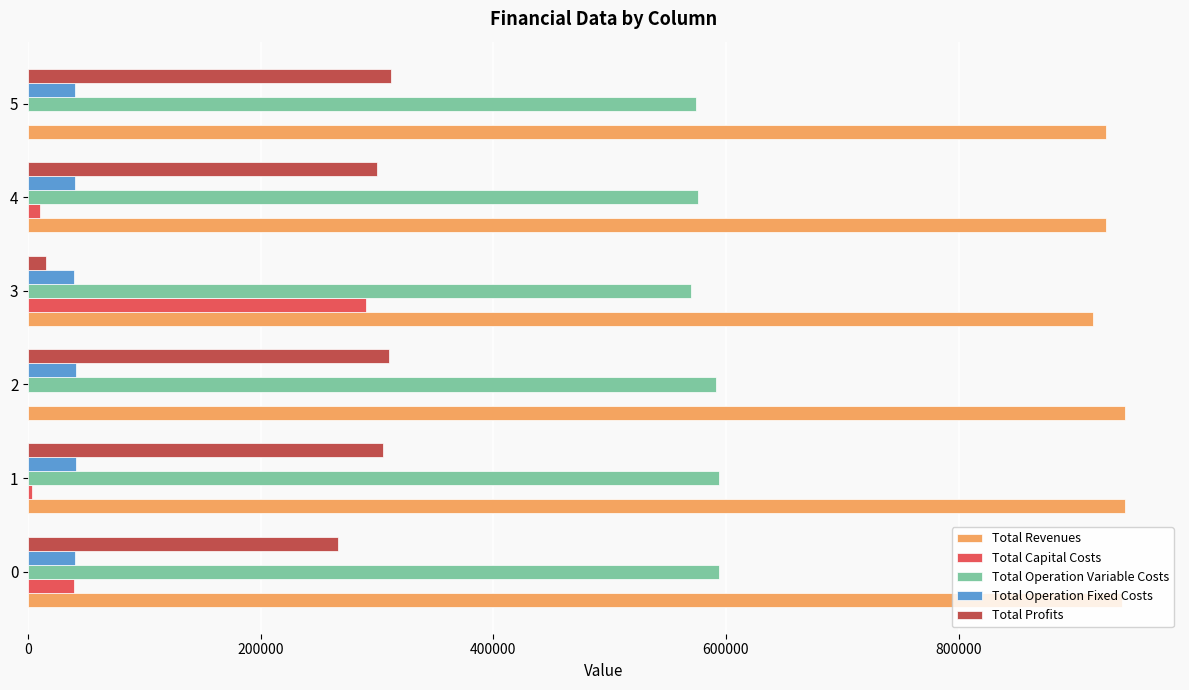

What is the approximate value of Total Revenues at 0?

940819.0